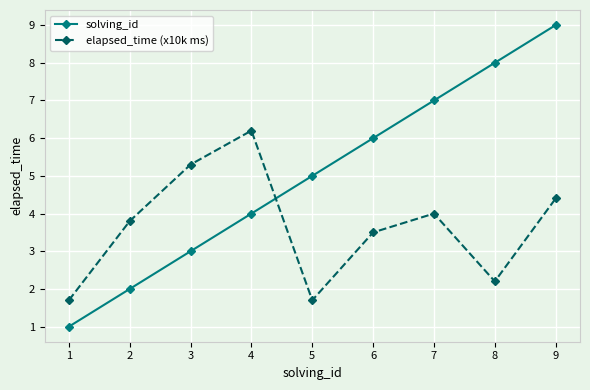

Which series has the largest range (max minus min)?

solving_id